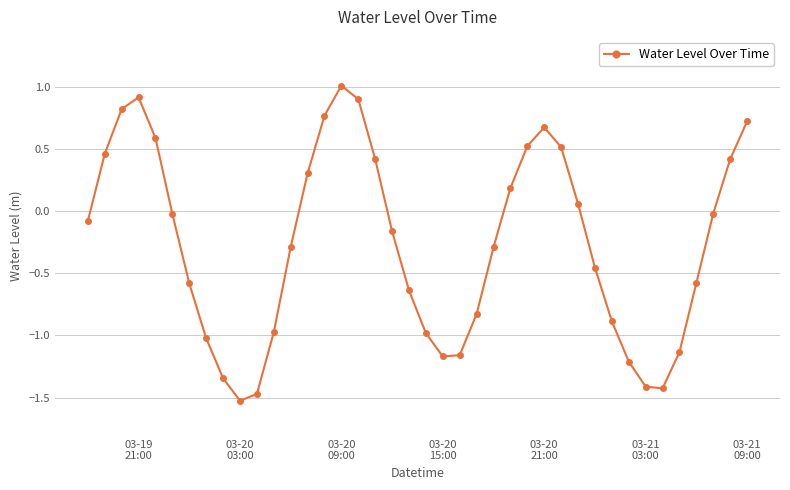

Count the number of data series in this chart.

1